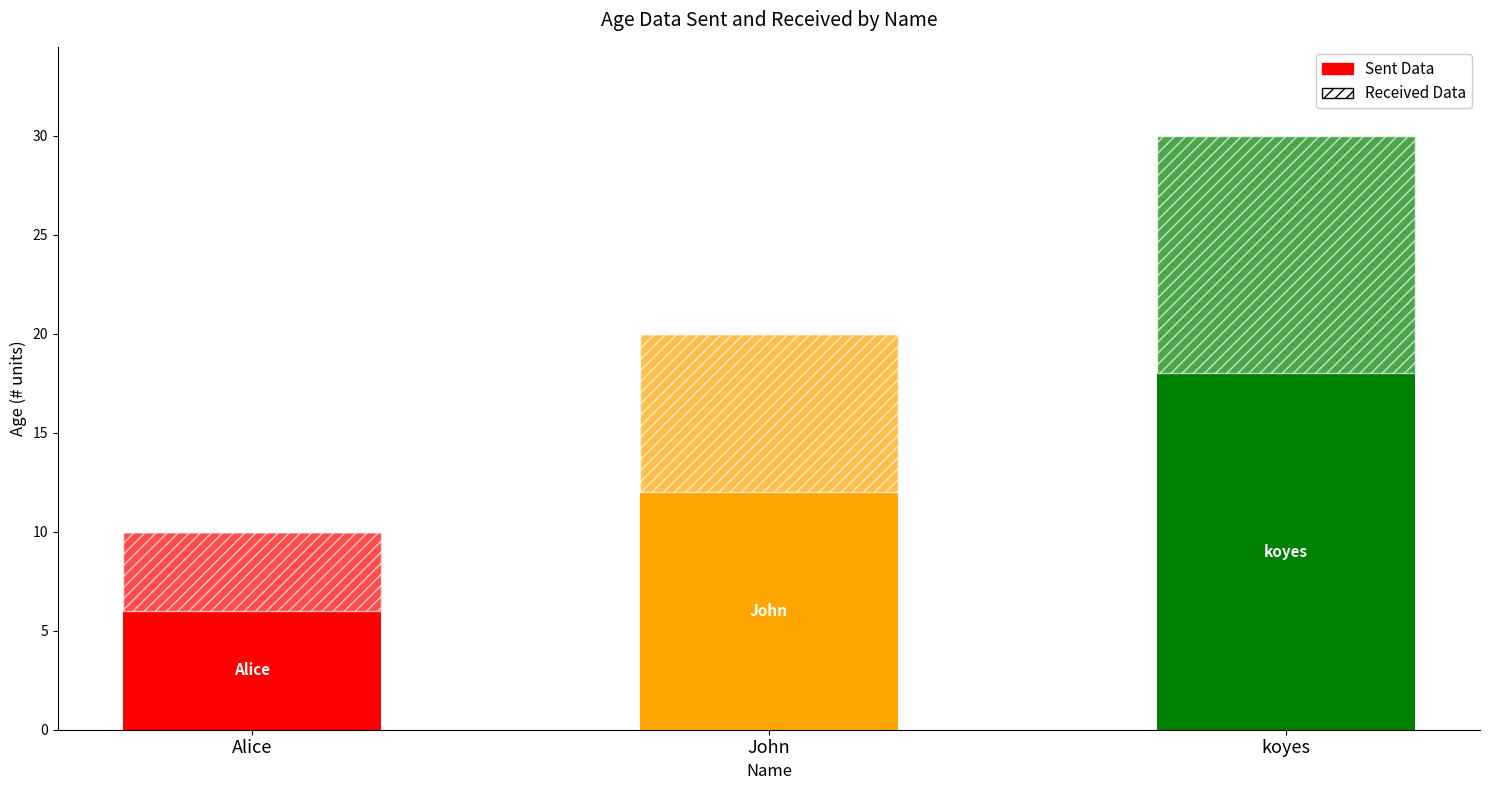

How many distinct data groups are displayed?

6